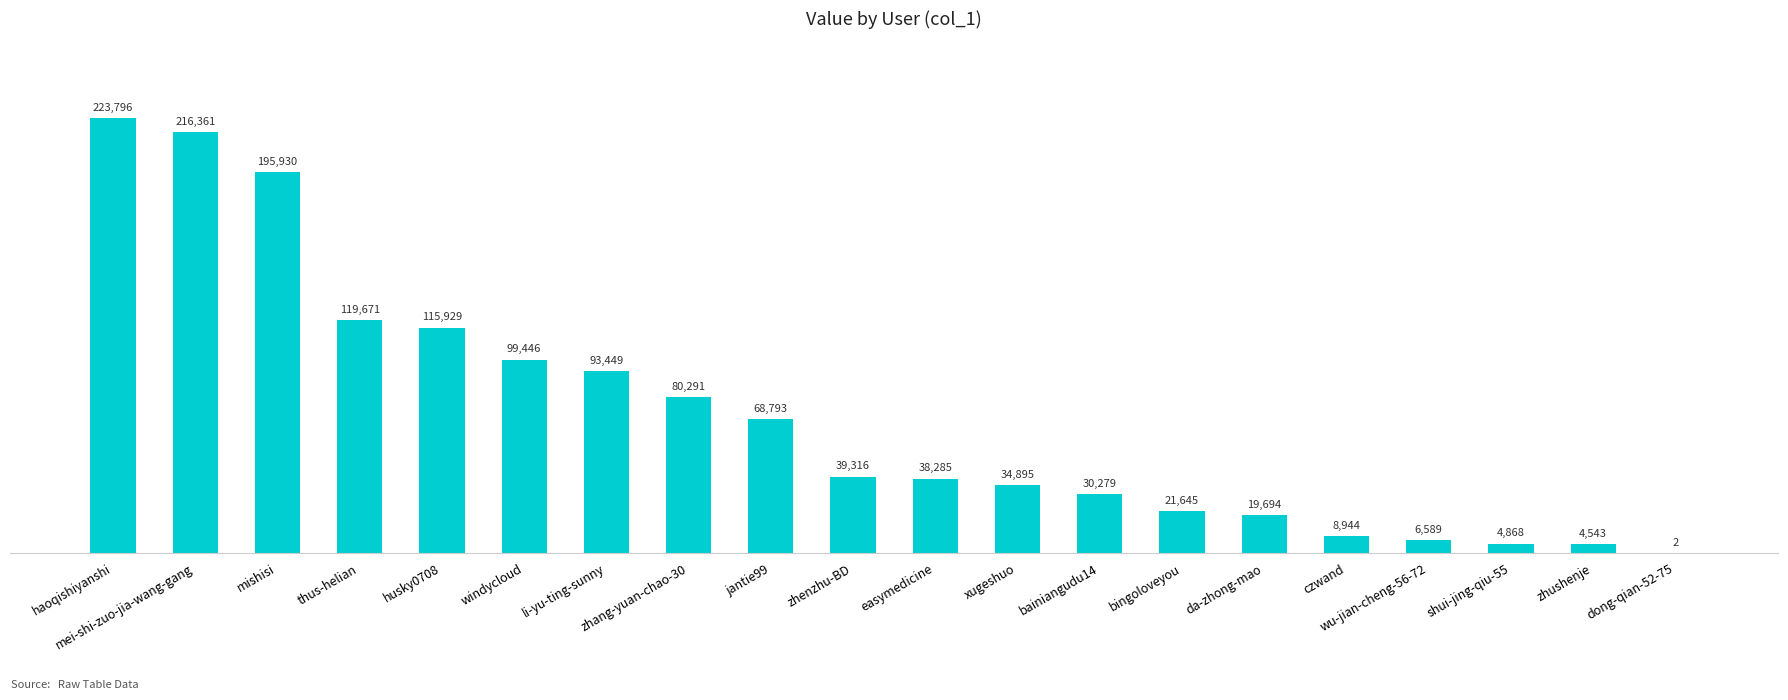

What is the average value?

71136